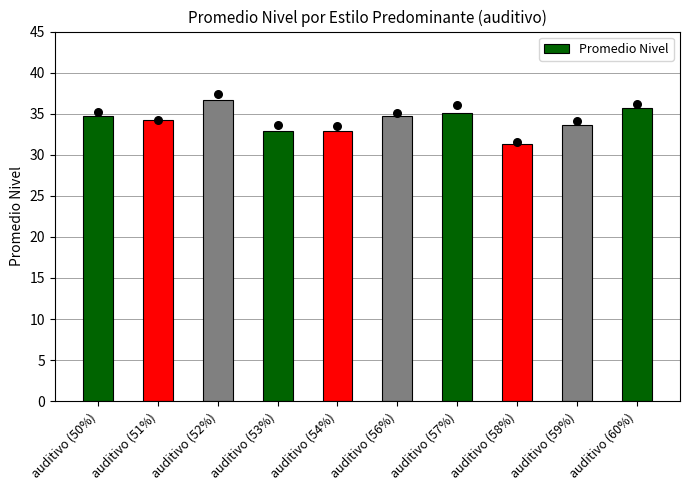

Approximately how many times larger is the value at auditivo (54%) compared to auditivo (58%)?

1.1